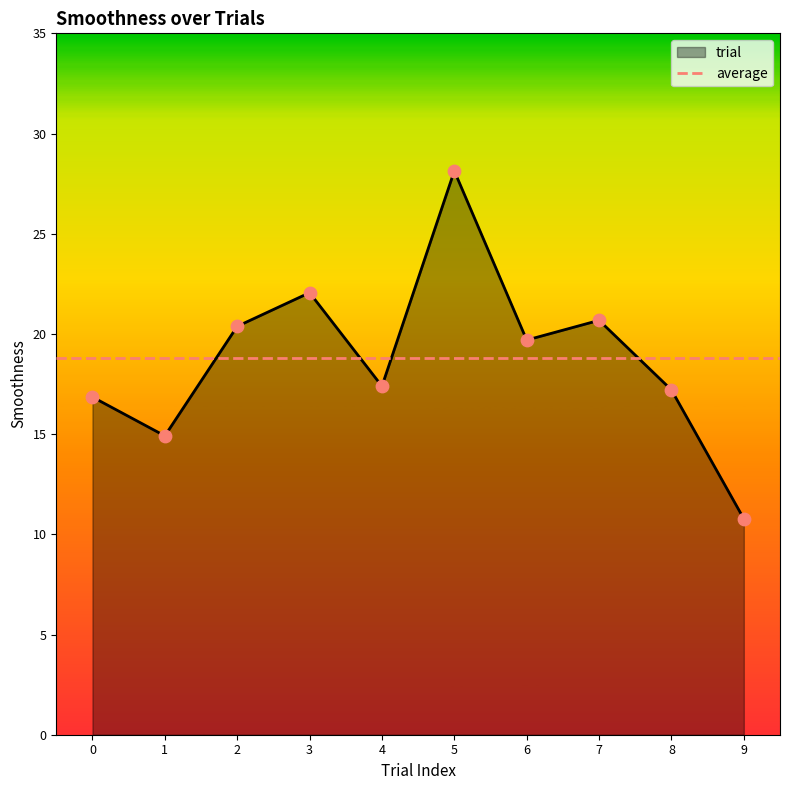

What is the ratio of the value at 1 to the value at 7?

0.7